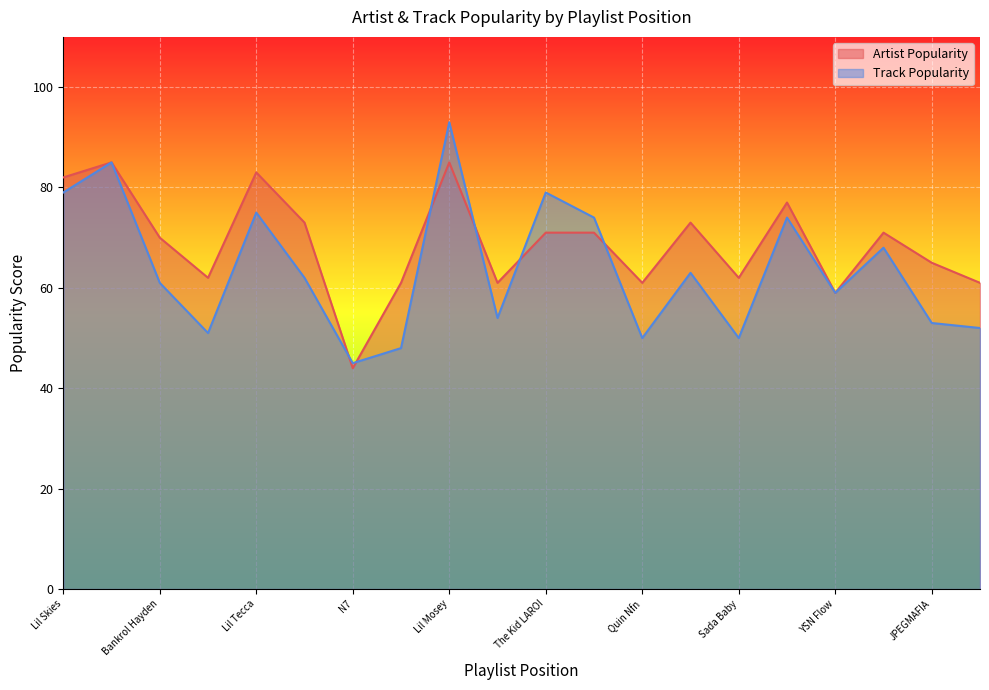

At which category does Track Popularity reach its first local valley?

2KBABY